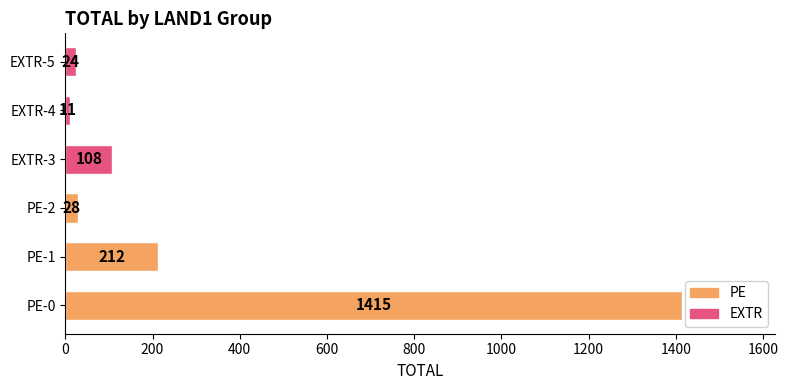

How many bars are there in total?

6